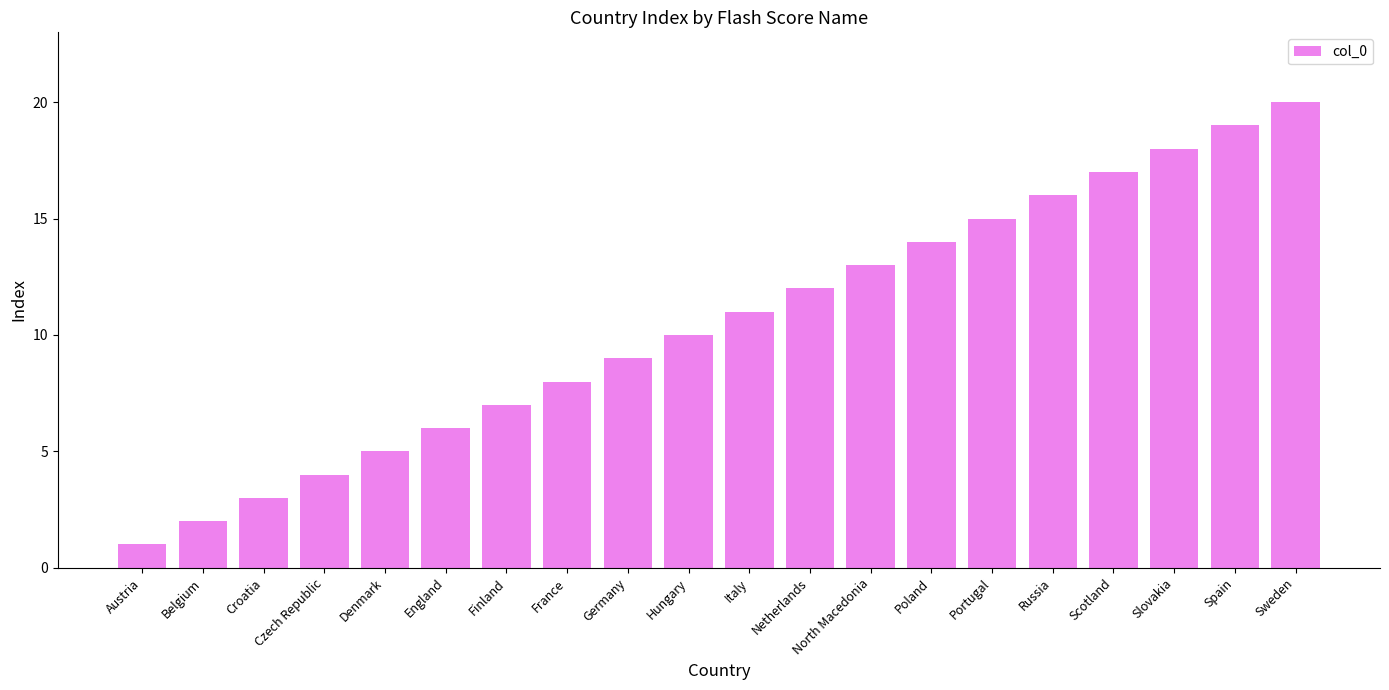

What is the ratio of the value at England to the value at Portugal?

0.4